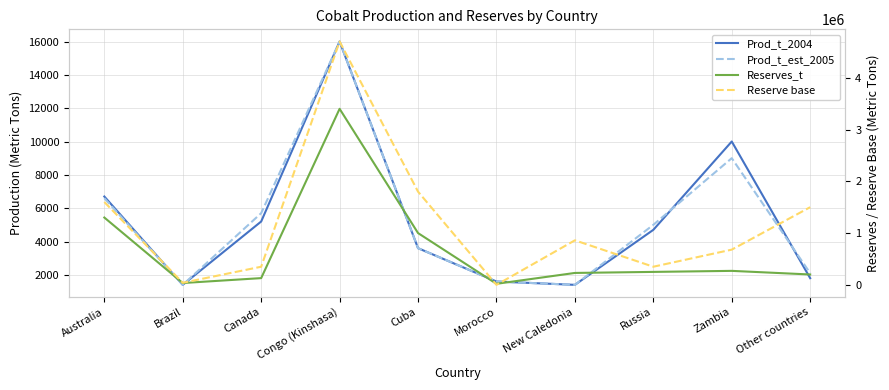

What are all the series names shown in the legend?

Prod_t_2004, Prod_t_est_2005, Reserves_t, Reserve base